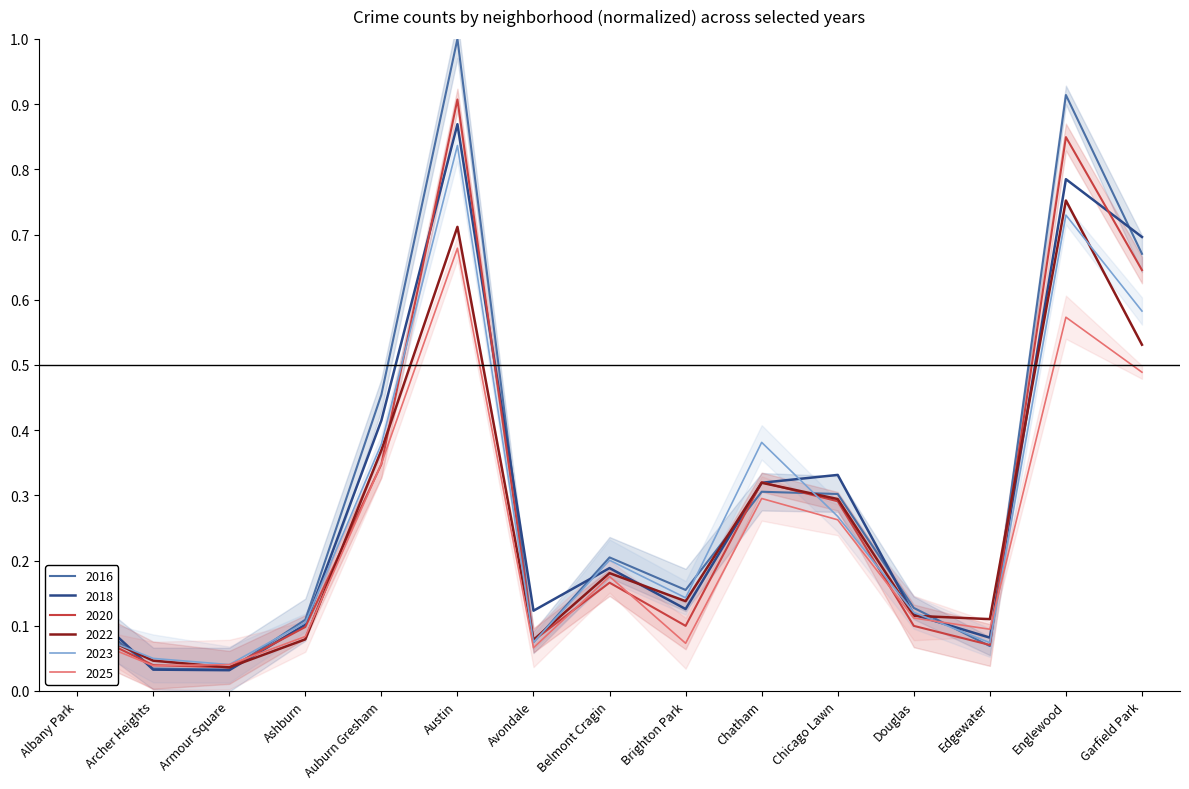

What is the difference between the maximum and second lowest values in the 2023 series?

0.8